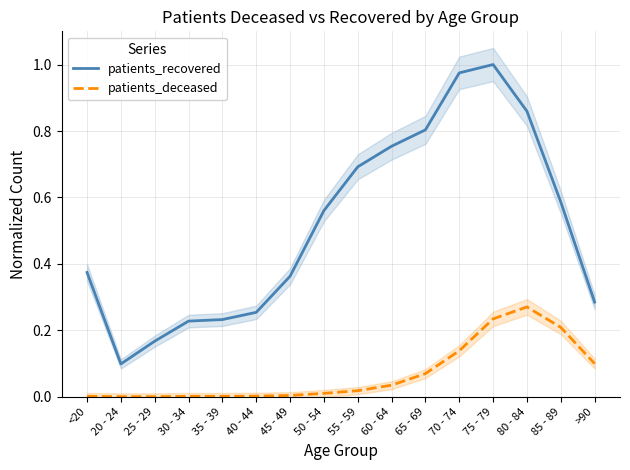

How many interior local valleys does the patients_recovered series have?

1